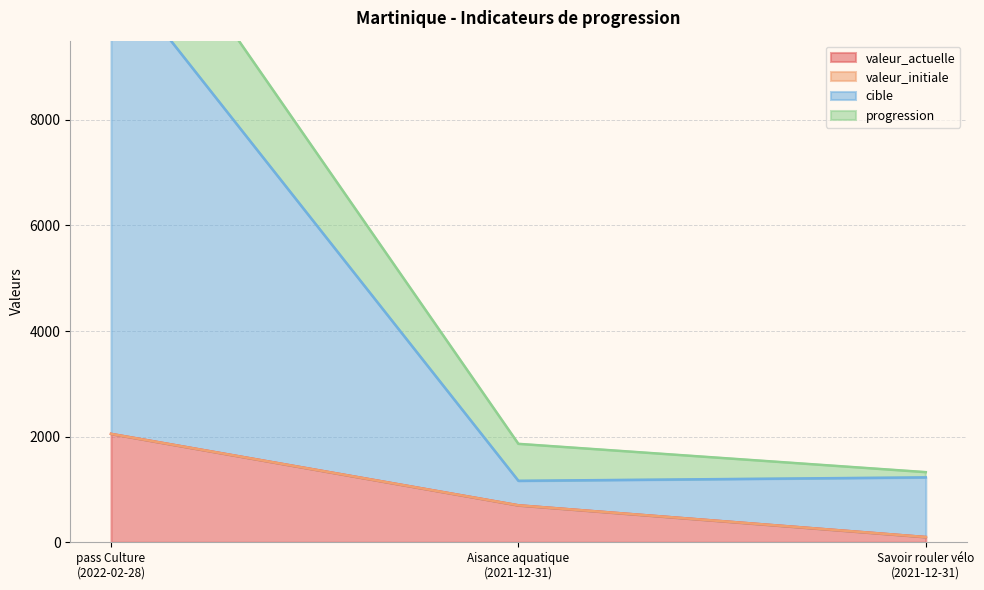

Reading right to left, what are all the values shown in this chart?

valeur_actuelle: 99	700	2053
cible: 1229	1164	10935
progression: 99	700	2053